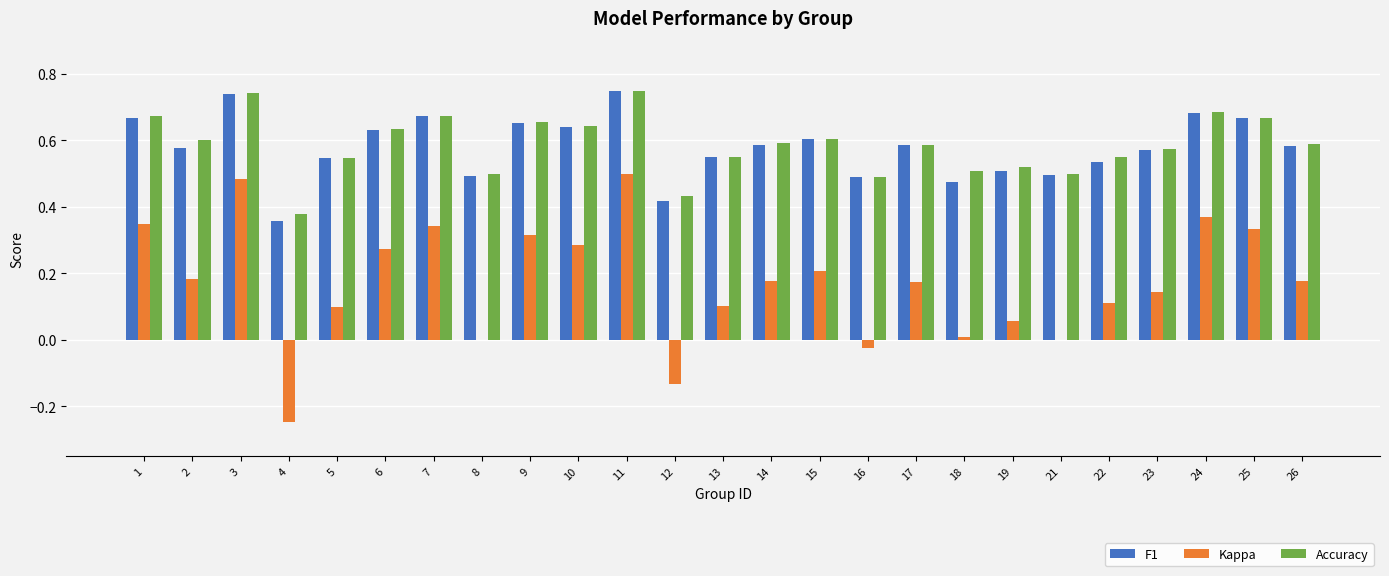

Is the value of F1 at 18 greater than the value of Kappa at 8?

Yes